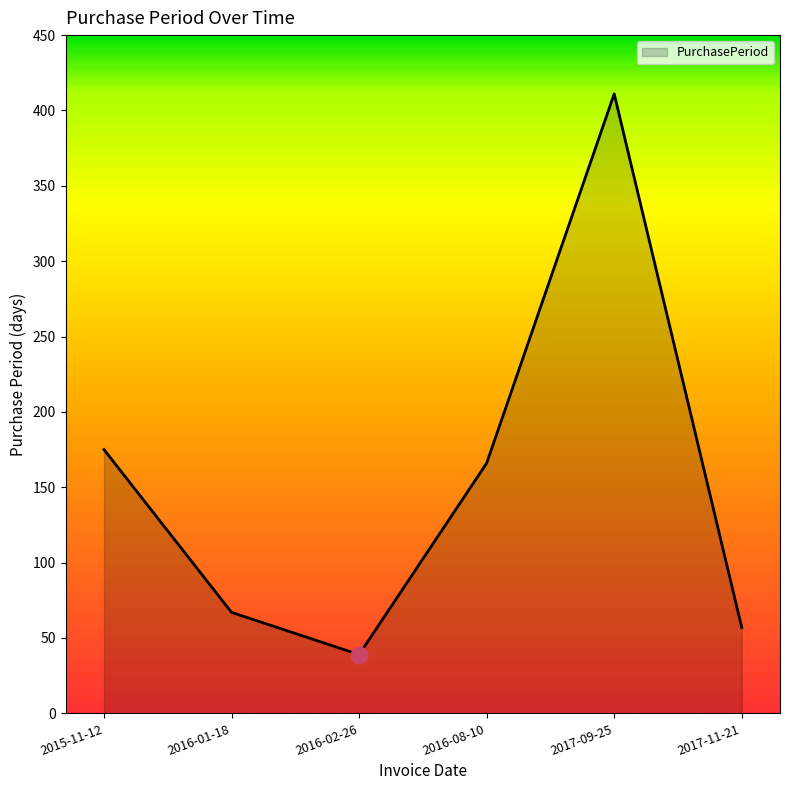

Rank the categories by value from highest to lowest.

2017-09-25, 2015-11-12, 2016-08-10, 2016-01-18, 2017-11-21, 2016-02-26